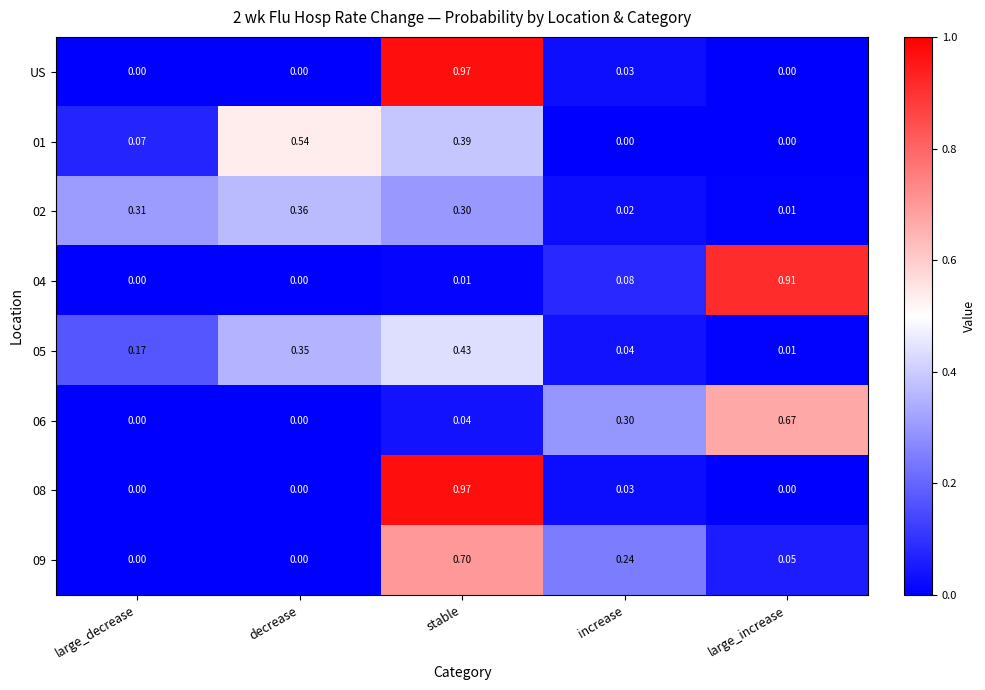

How many series are shown in this chart?

8